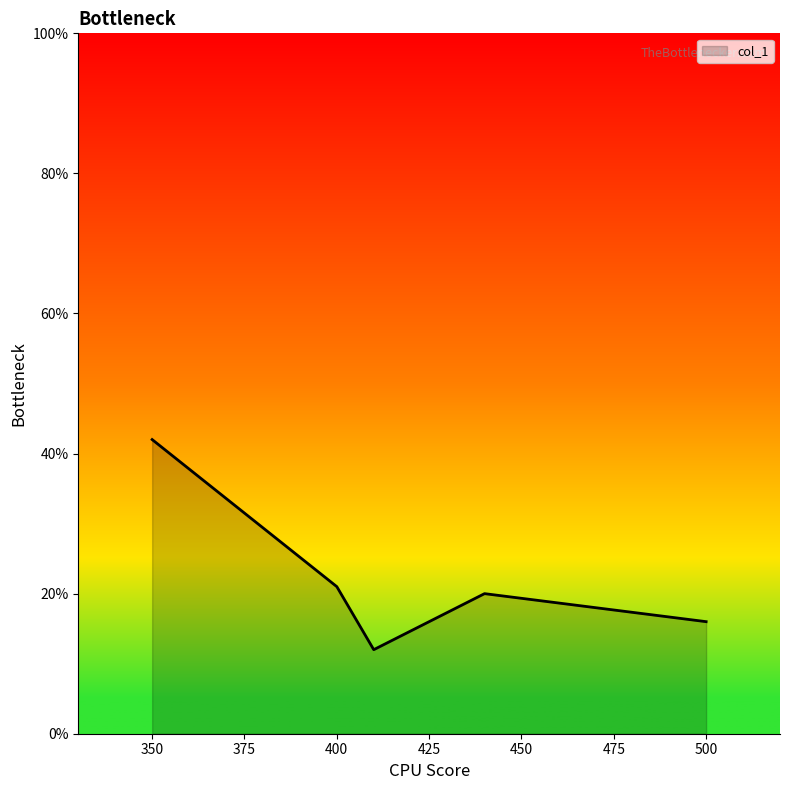

How many interior local peaks (higher than both neighbors) does the data have?

1